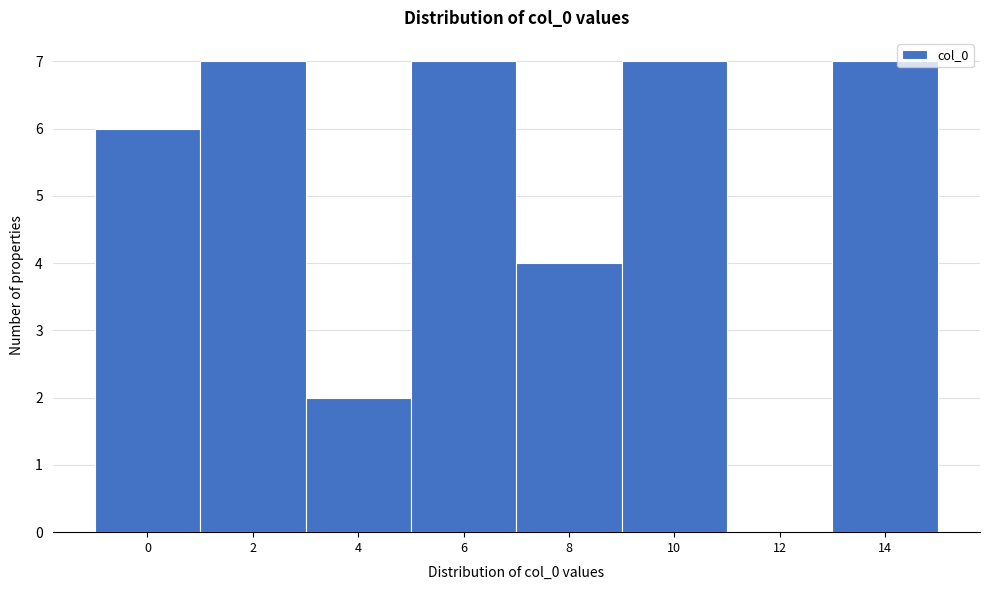

Reading right to left, what are all the values shown in this chart?

14=7	12=0	10=7	8=4	6=7	4=2	2=7	0=6